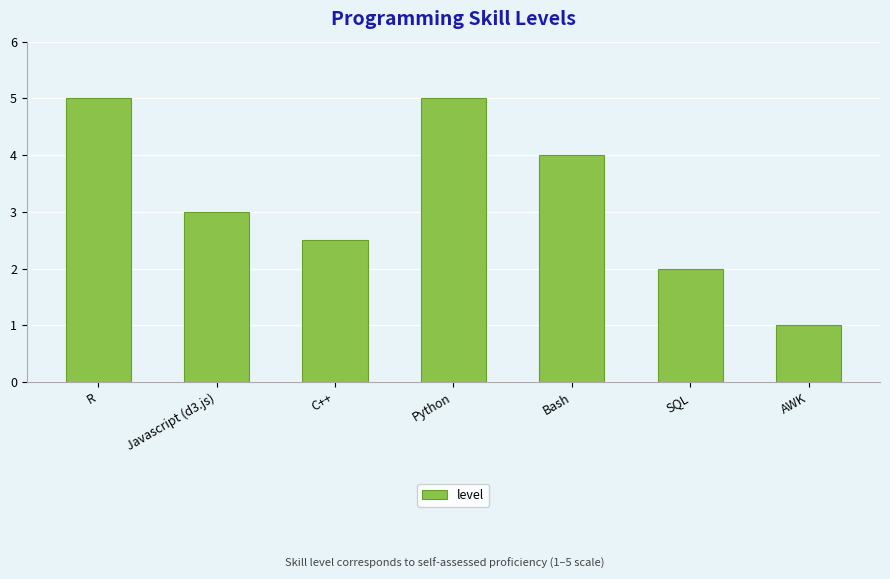

What is the difference between the maximum and minimum values?

4.0